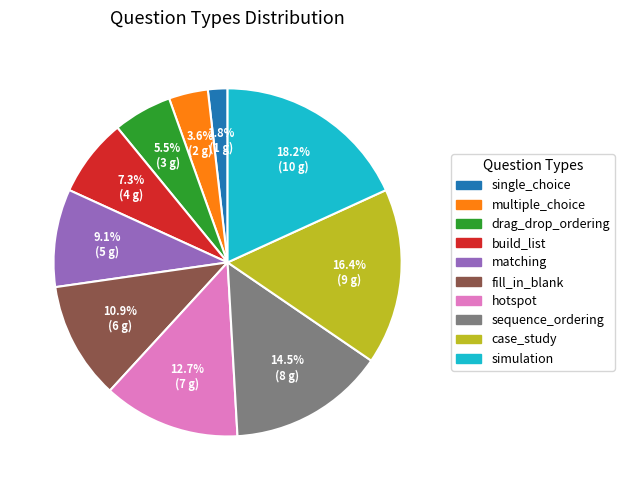

Combined, do multiple_choice and single_choice account for over 50%?

No